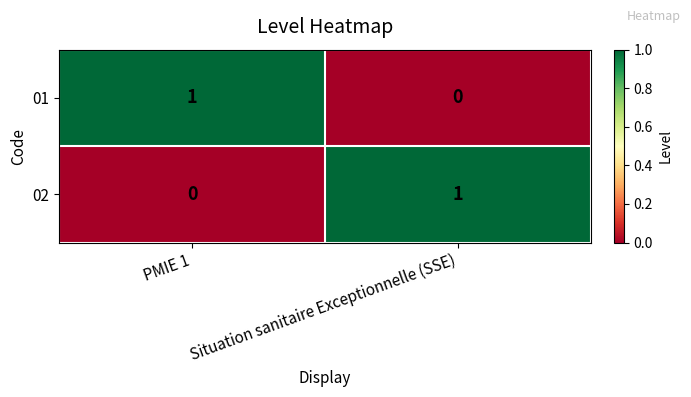

Reading left to right, what are all the values shown in this chart?

01: 1	0
02: 0	1